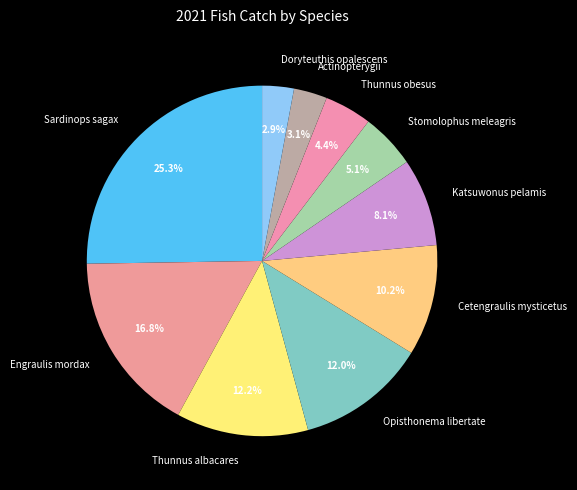

Combined, do Opisthonema libertate and Actinopterygii account for over 50%?

No